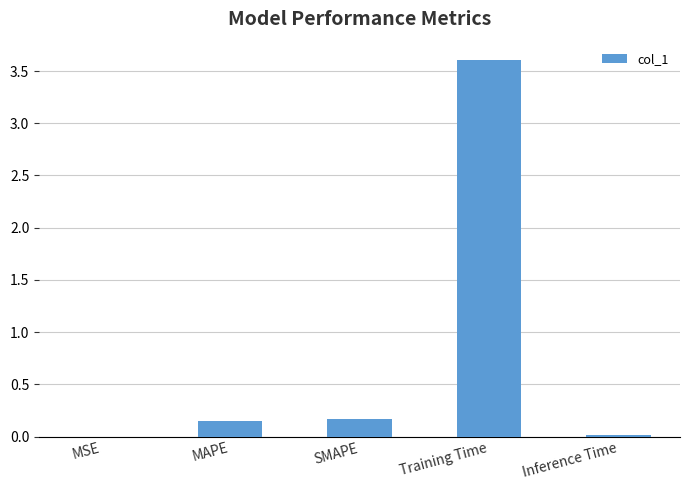

Which category has the highest value across all series?

Training Time